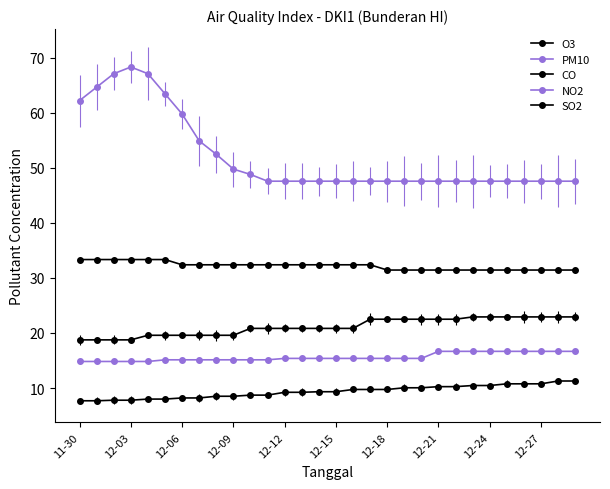

True or false: O3 has more than 0 points higher than both neighbors.

False